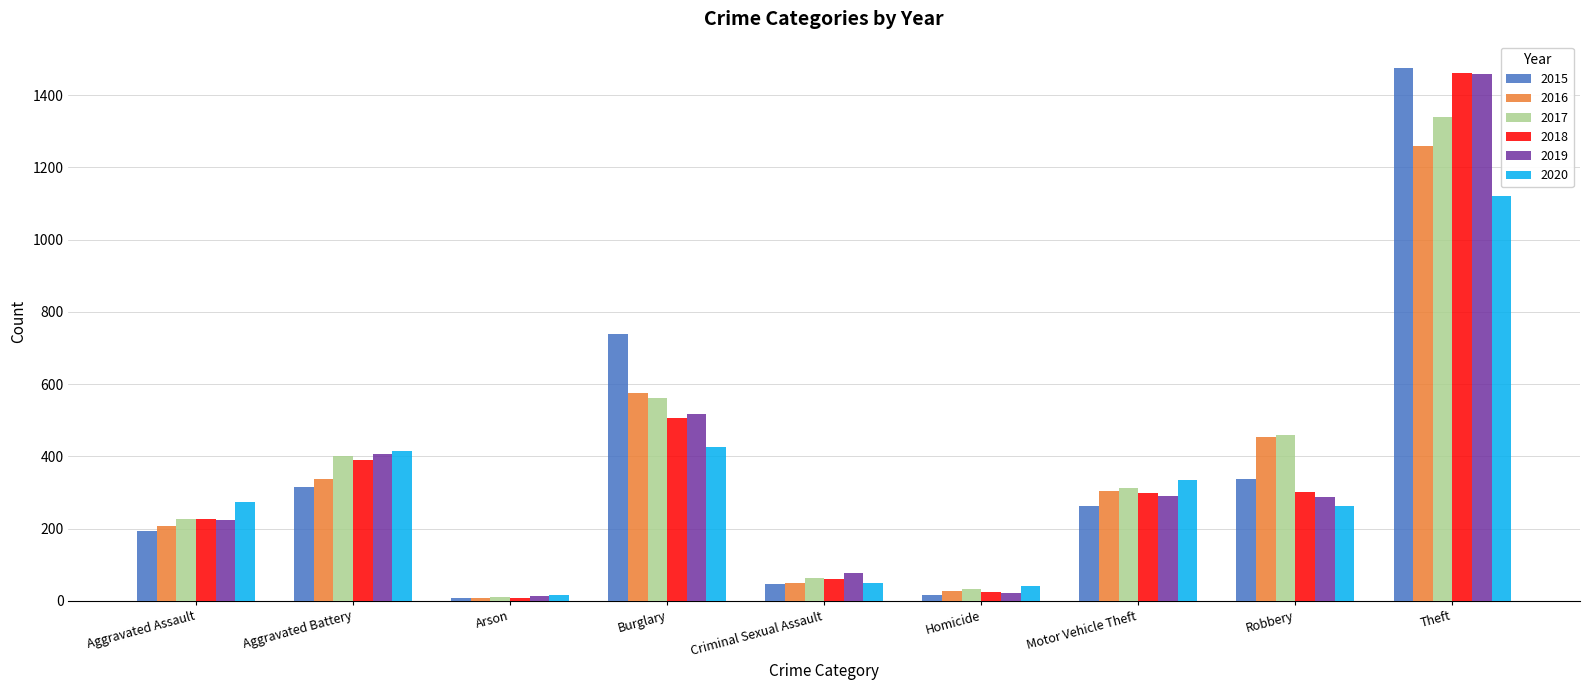

How many groups of bars are there?

9